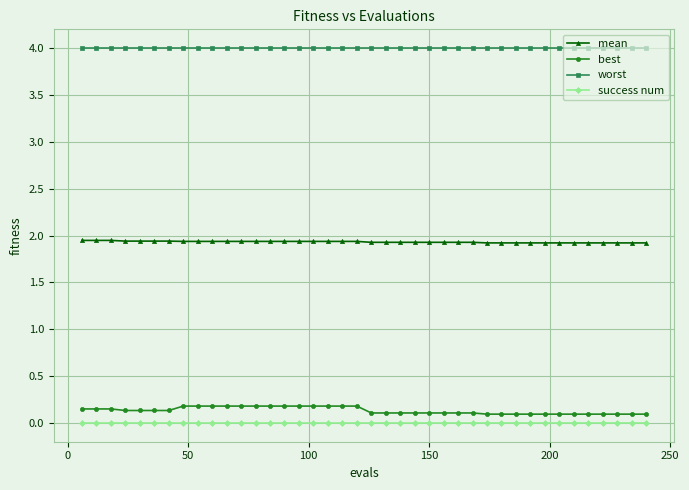

What is the sum of all best values?

5.3